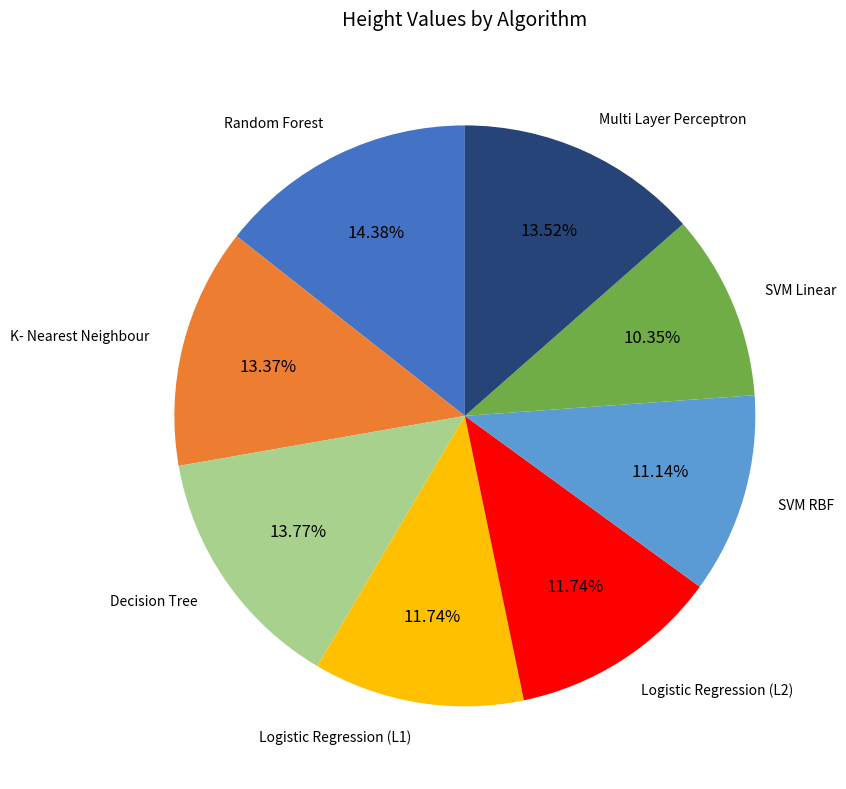

What percentage do Logistic Regression (L2) and Random Forest together represent?

26.1%